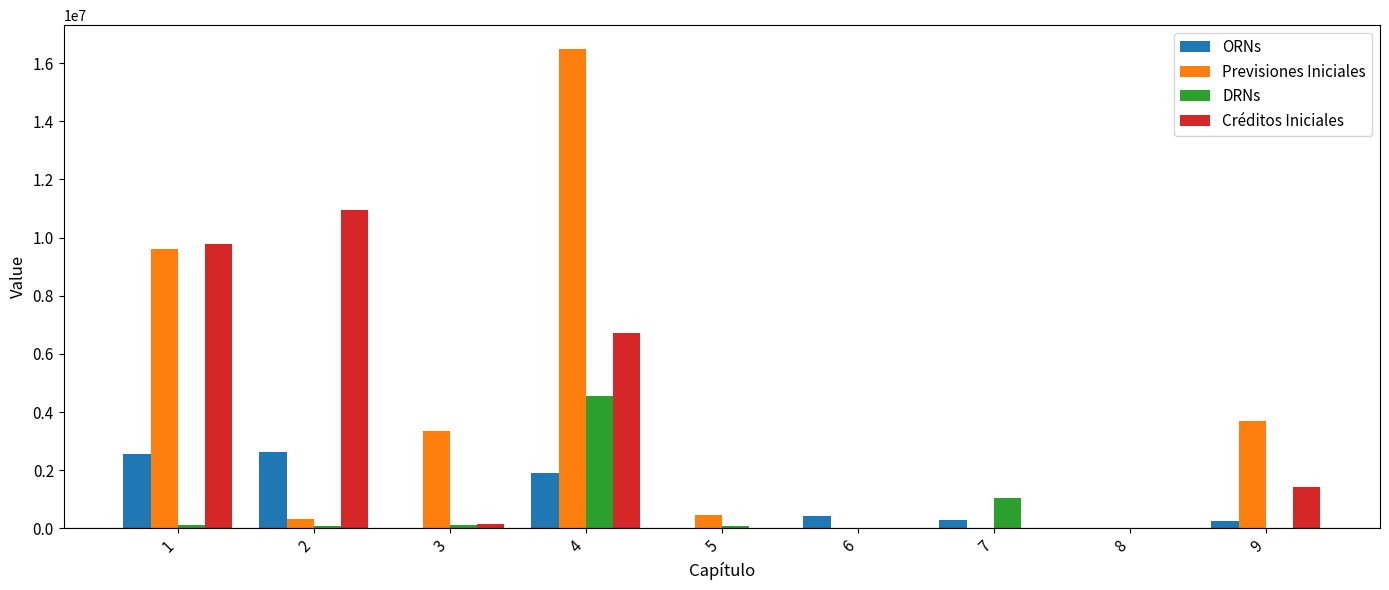

What is the sum of the DRNs values at 6 and 8?

10886.9